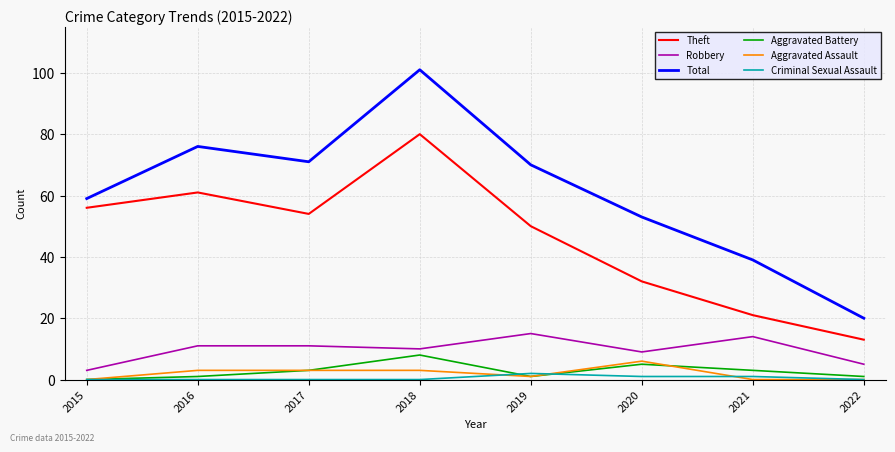

What is the difference between the Aggravated Assault values at 2022 and 2020?

6